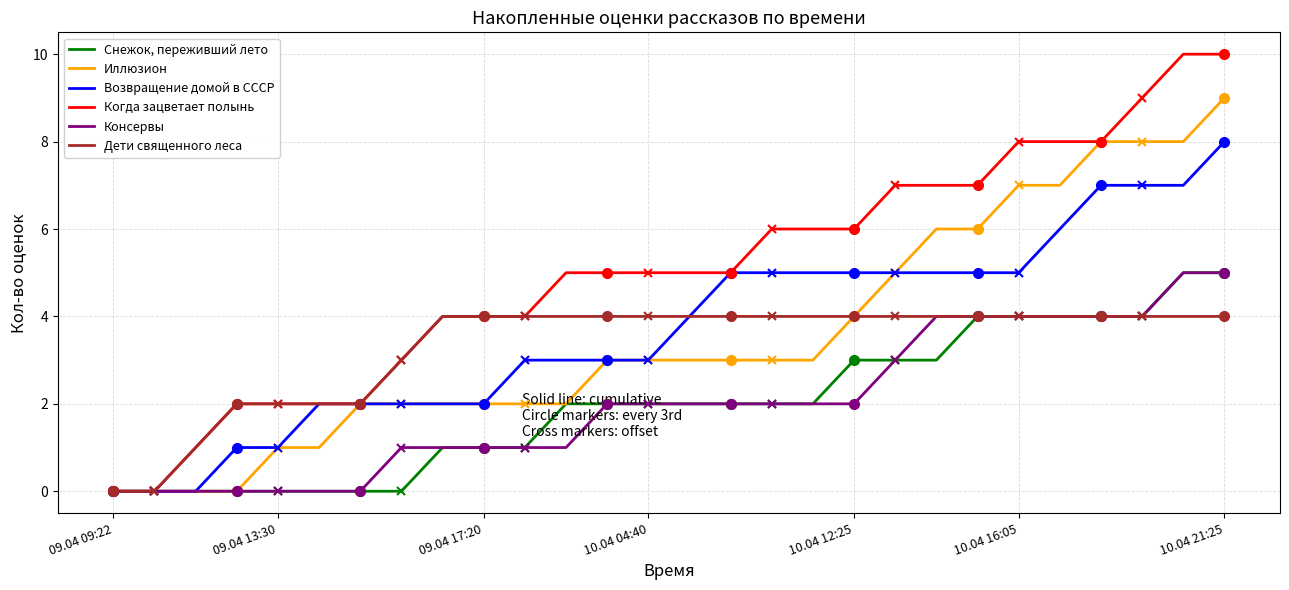

True or false: Когда зацветает полынь has more than 0 points higher than both neighbors.

False